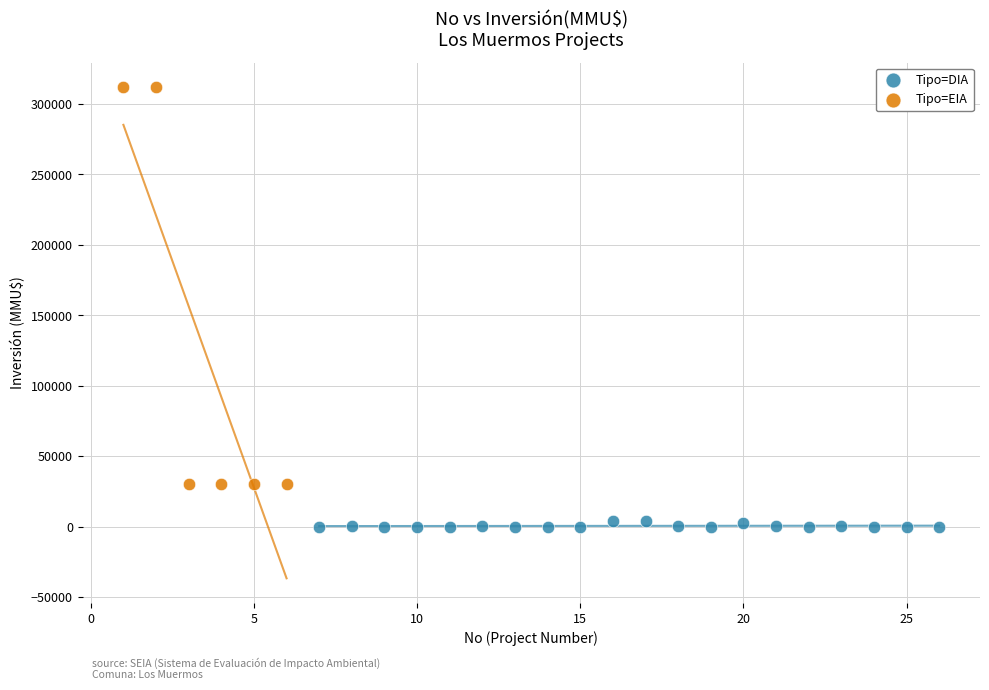

Which series contains the lowest Y value?

Tipo=DIA